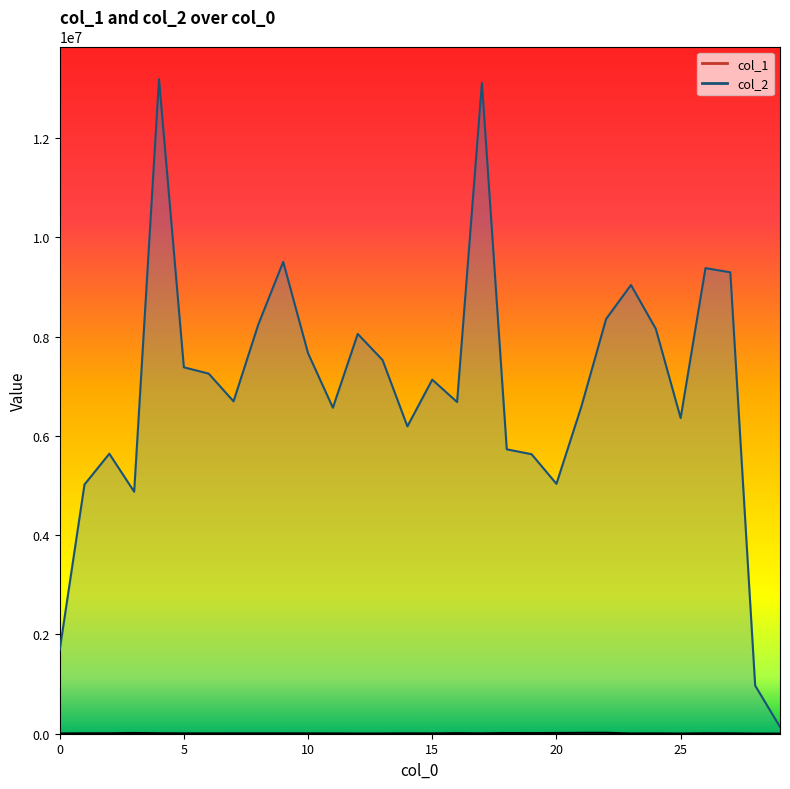

What is the maximum value for col_1?

18519